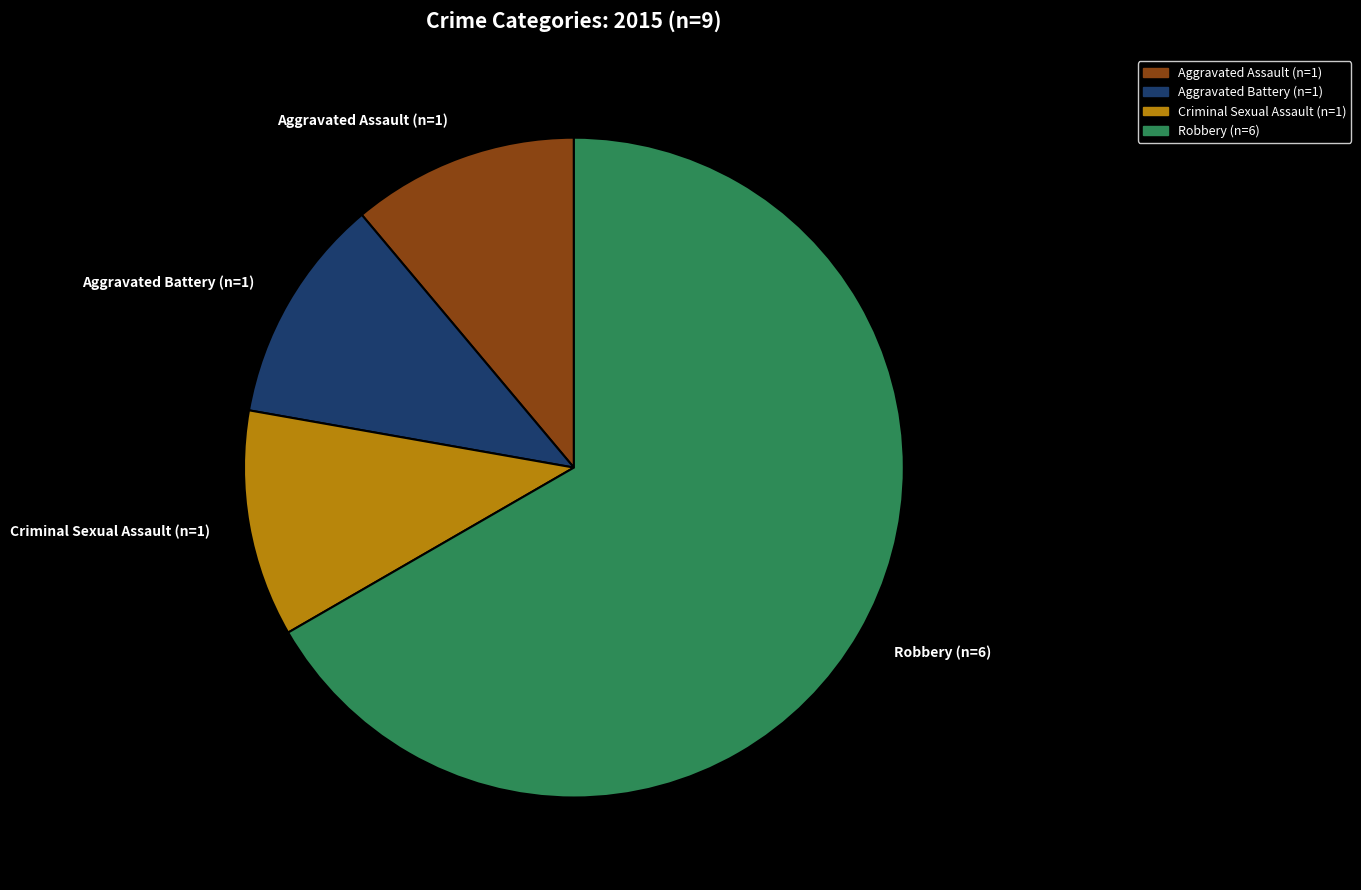

Between Aggravated Assault (n=1) and Robbery (n=6), which is larger?

Robbery (n=6)